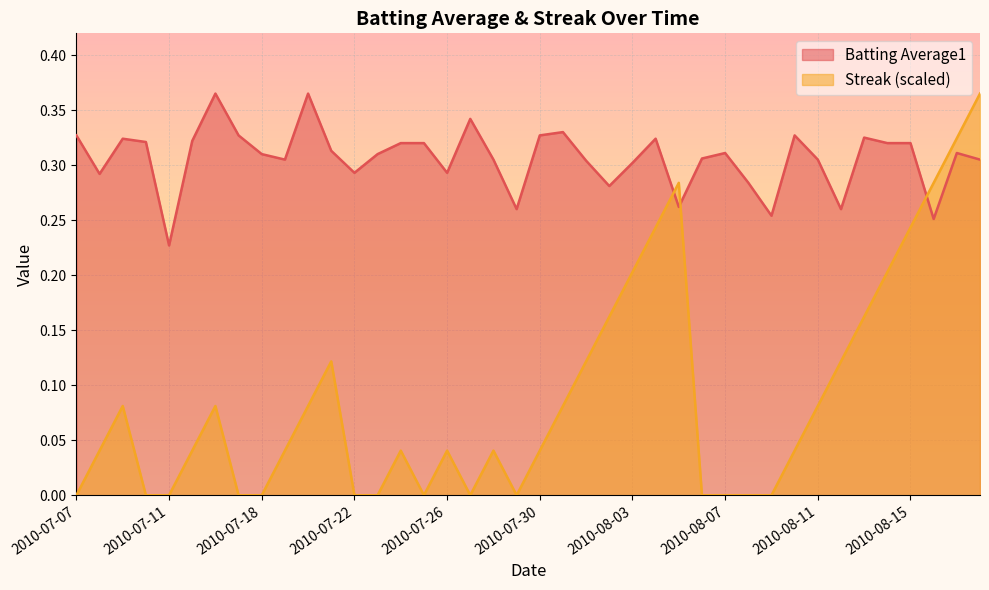

Which series changed the most between 2010-07-28 and 2010-08-17?

Streak